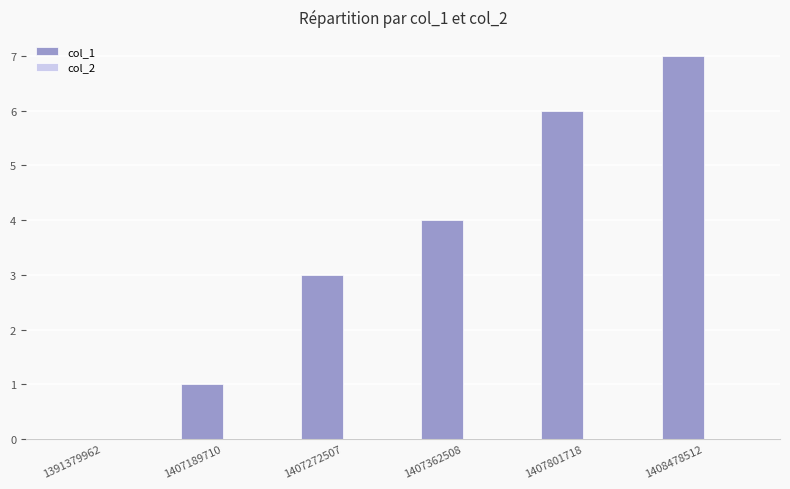

What is the sum of all values?

21